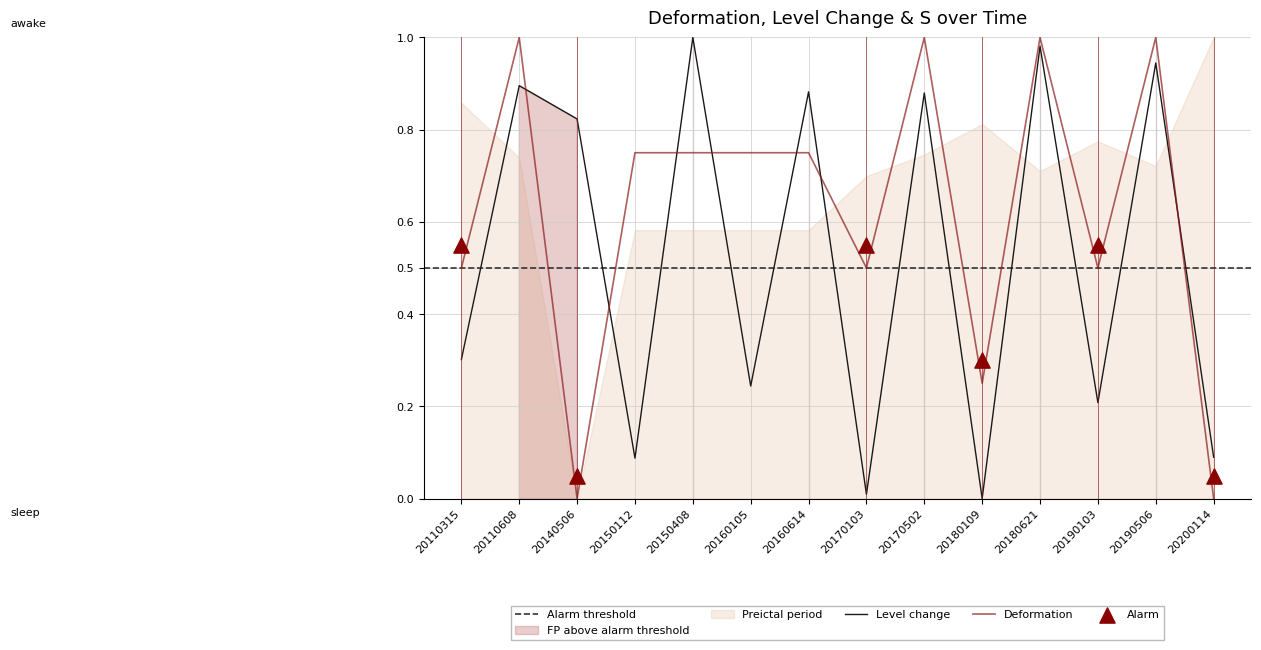

Which series has the widest spread of Y values?

Level change